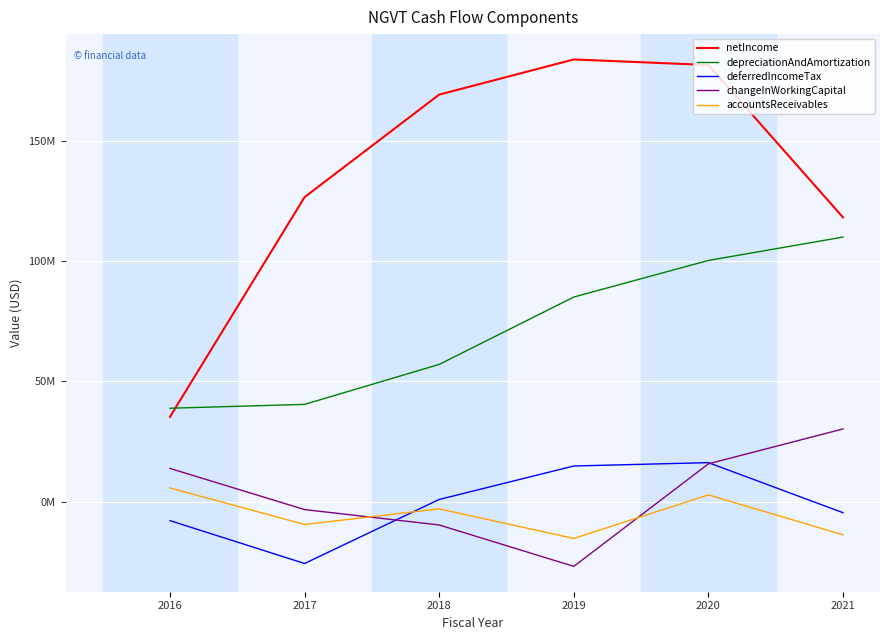

True or false: depreciationAndAmortization has a value of 26829601 at 2017.

False